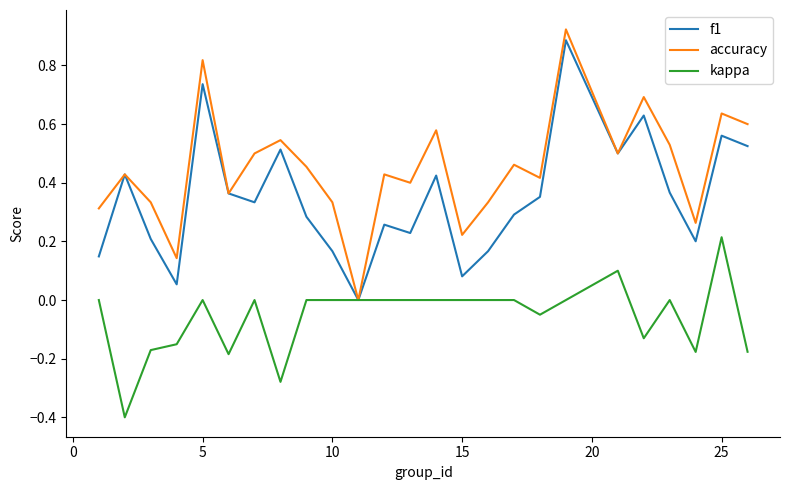

True or false: accuracy has more than 1 points higher than both neighbors.

True